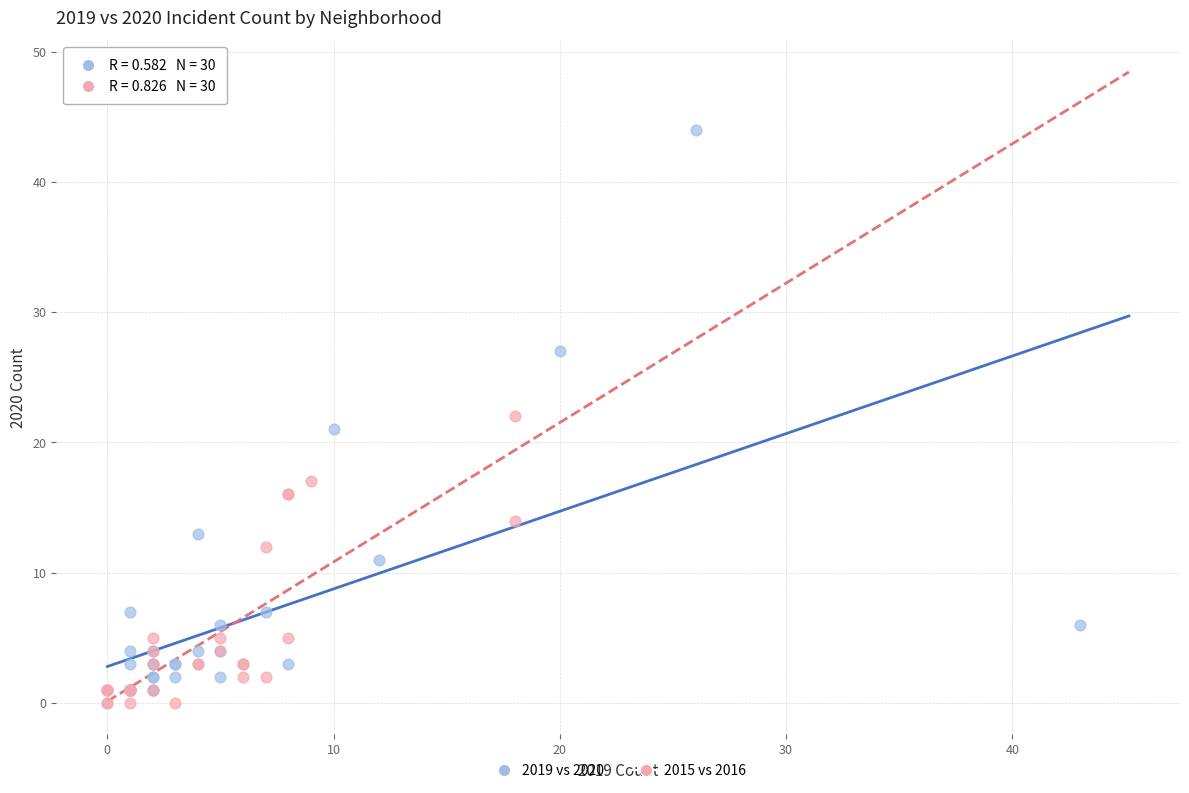

Which series has the largest Y range (max minus min)?

2019 vs 2020